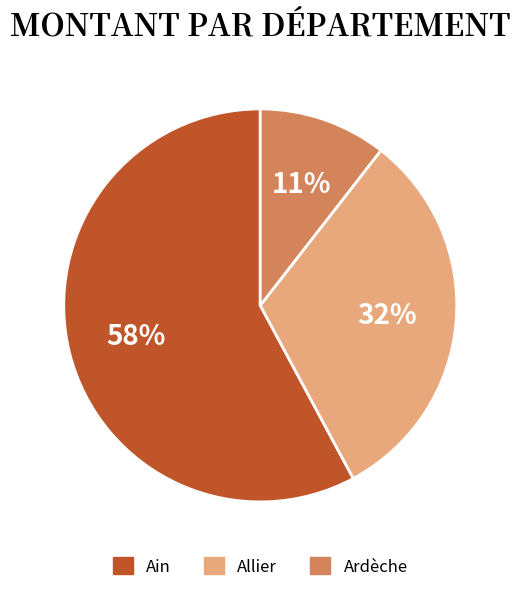

How many segments does this pie chart have?

3